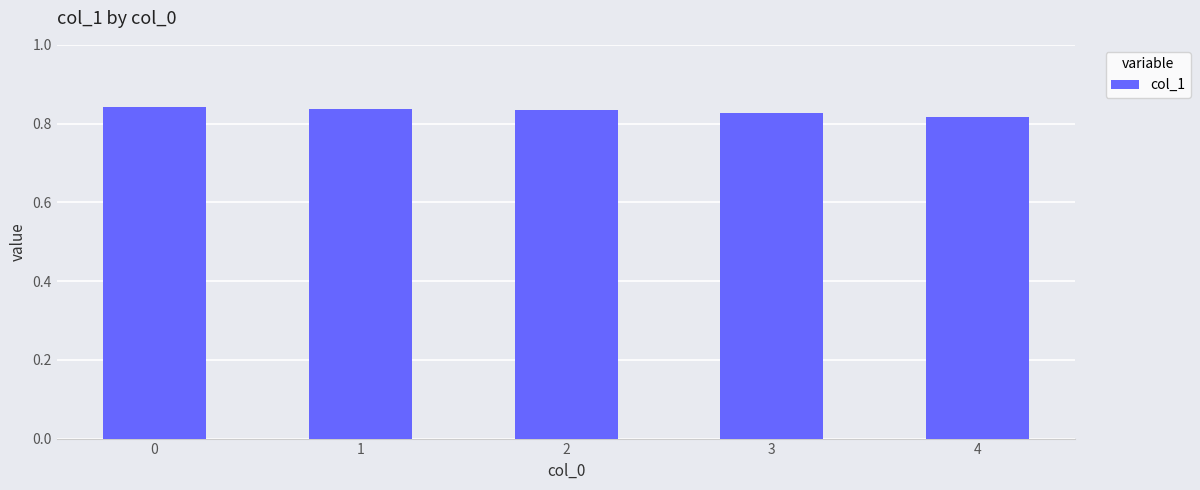

The chart shows a value of 0.6 at 2. True or false?

False